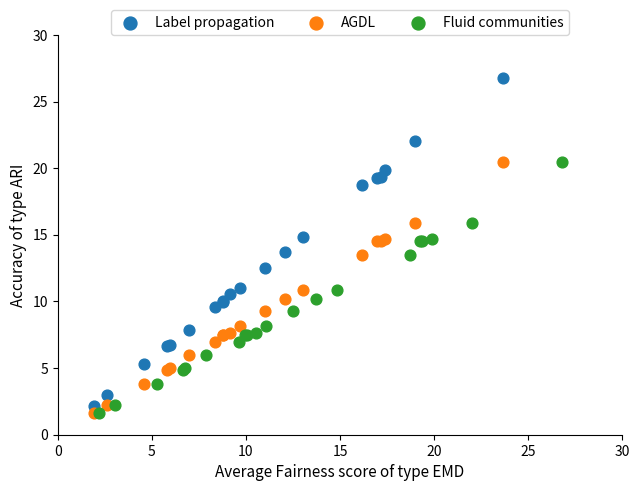

Which series reaches the maximum Y coordinate?

Label propagation